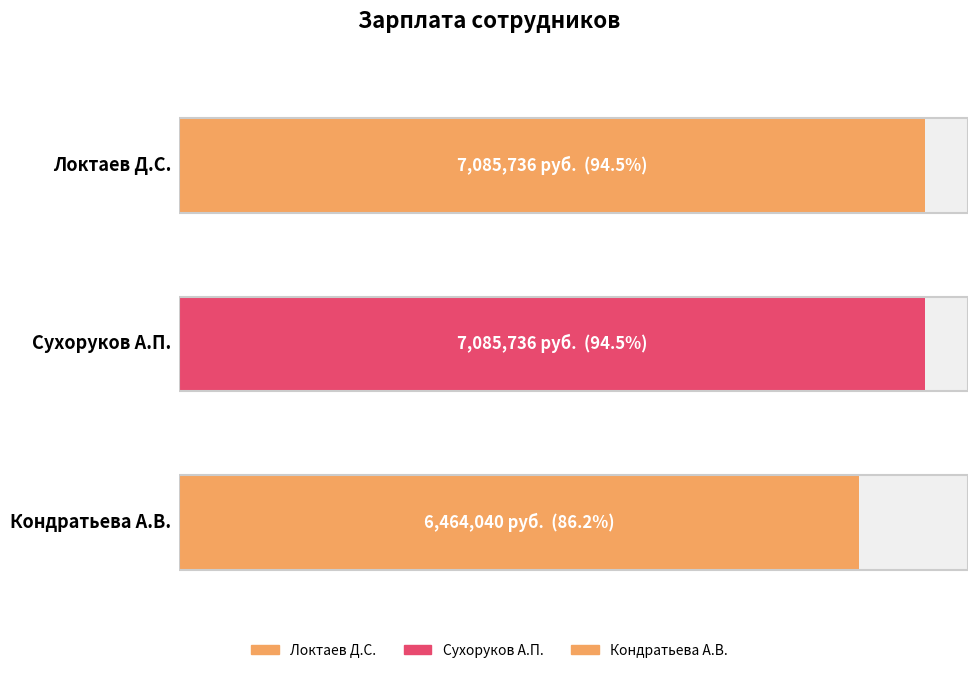

List the labels in order of value, largest first.

Локтаев Дмитрий Сергеевич, Сухоруков Александр Петрович, Кондратьева Анна Владиславовна